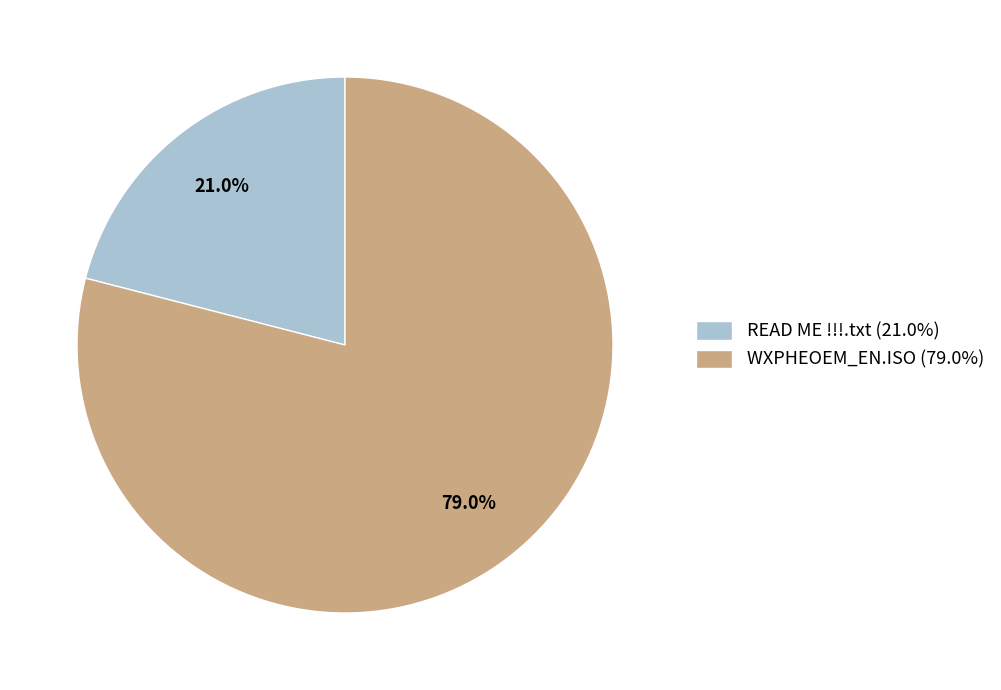

Does WXPHEOEM_EN.ISO represent more than half of the total?

Yes